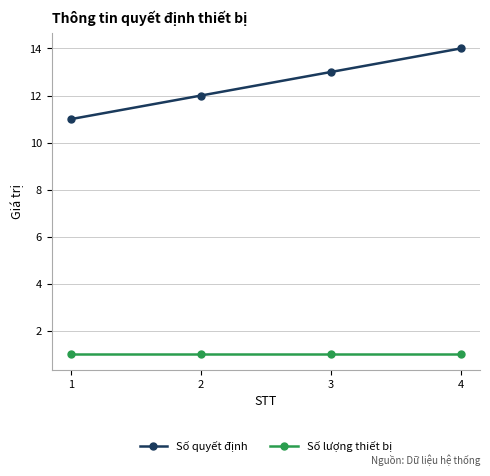

What is the total value across all series at 3?

14